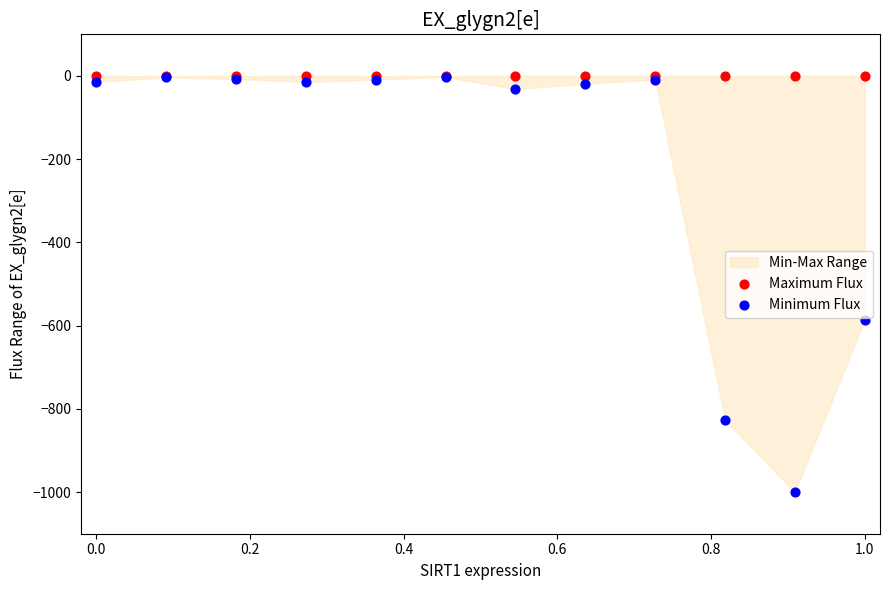

Across all series, what Y value is closest to -500?

-586.3